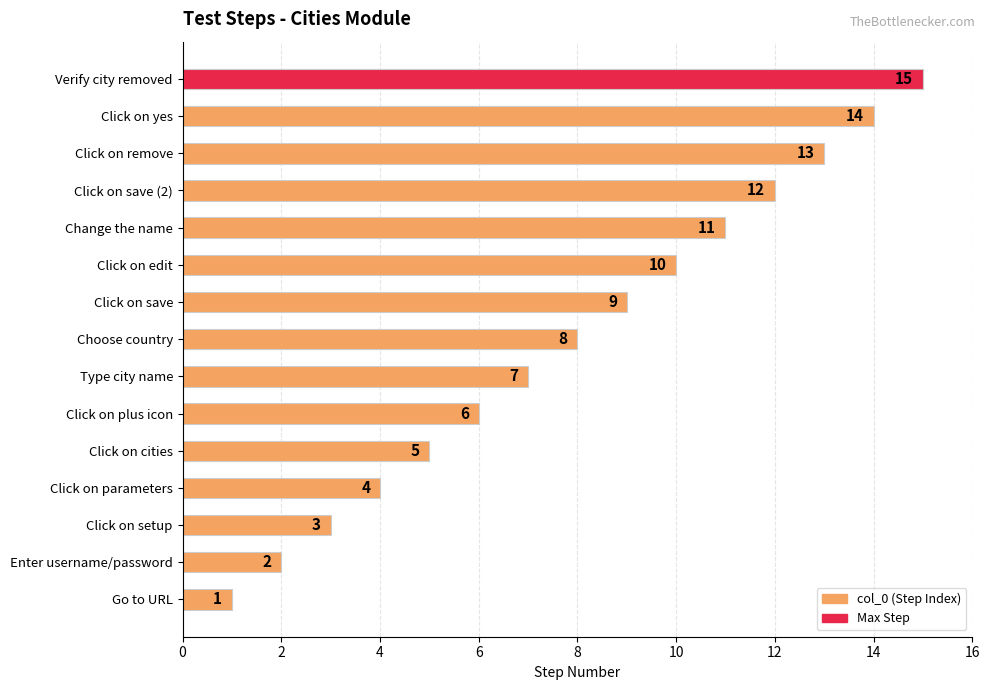

Which has a higher value, Click on setup or Go to URL?

Click on setup